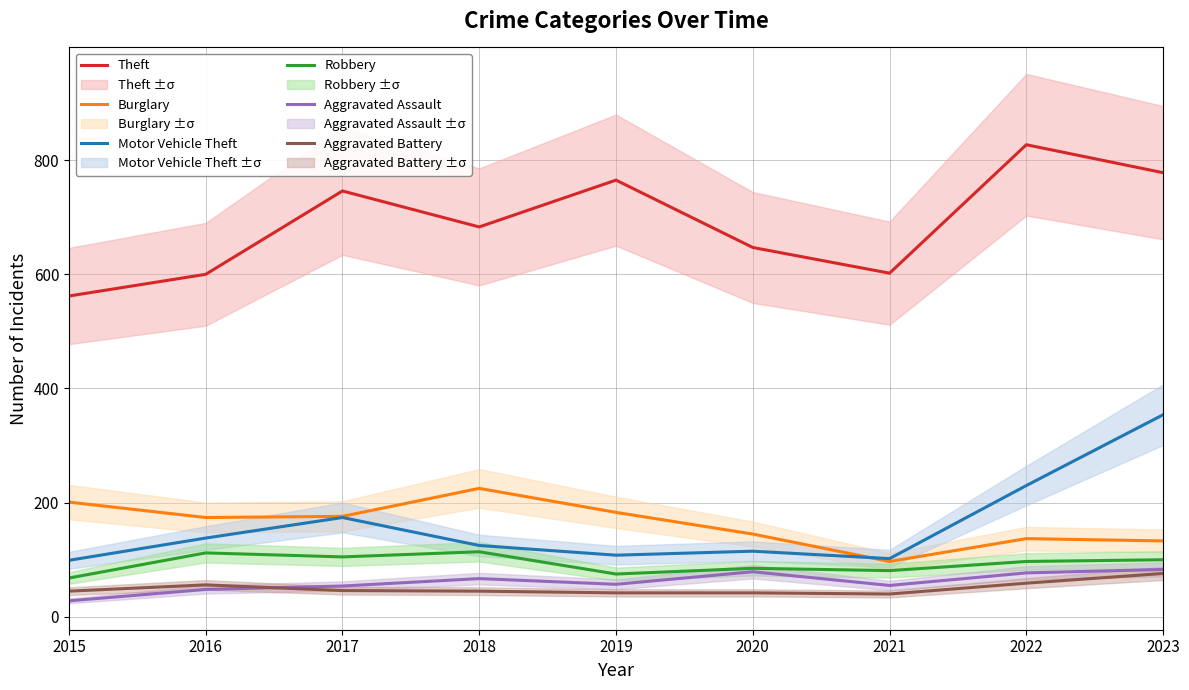

Is it true that Aggravated Battery equals 42 at 2020?

True